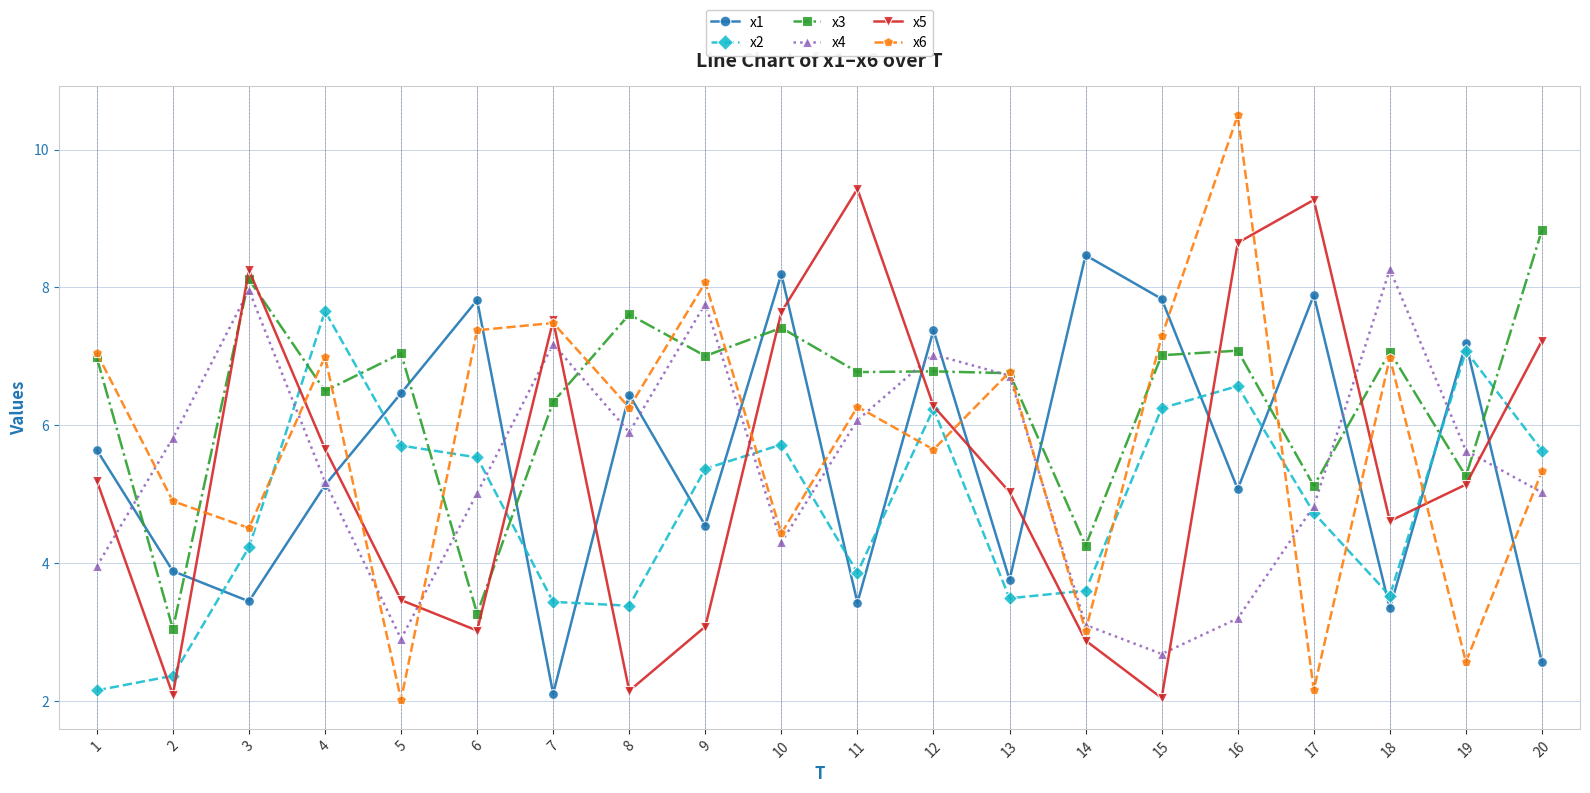

At which category does x1 reach its first local valley?

3